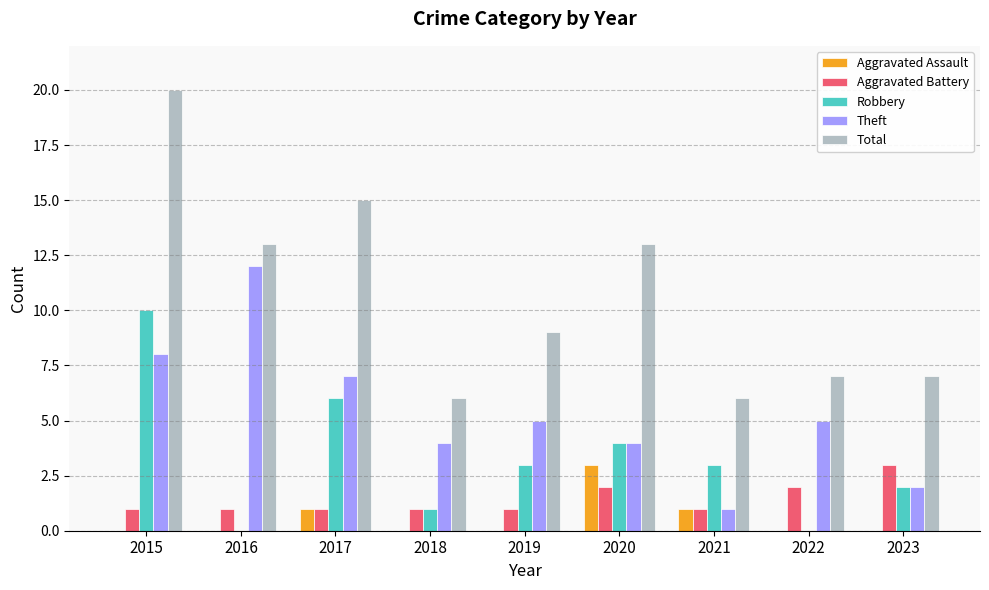

What is the sum of all Aggravated Battery values?

13